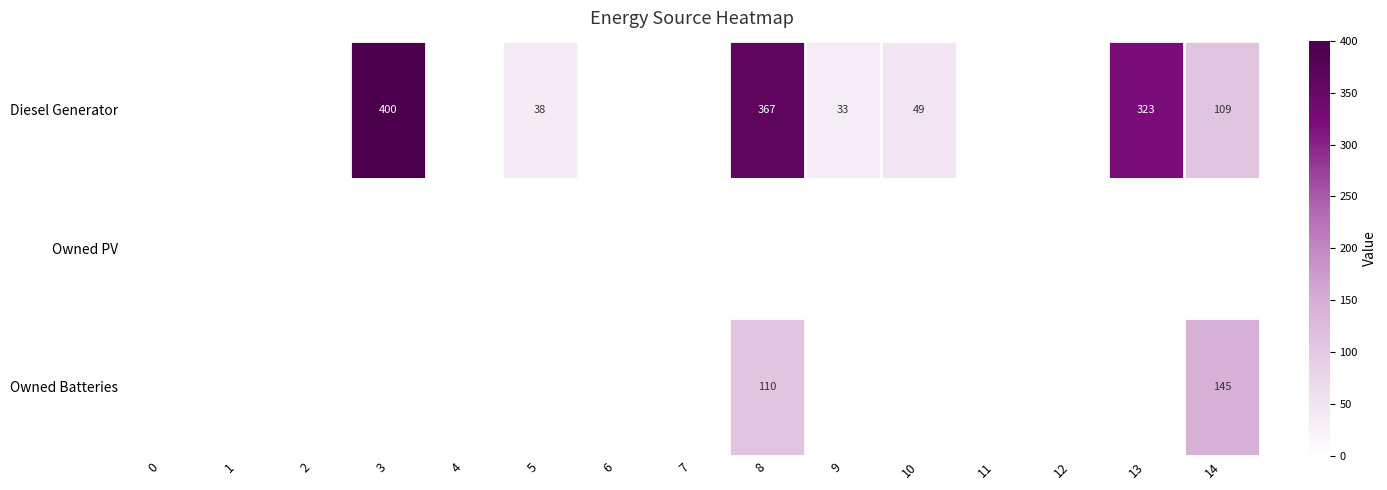

The Diesel Generator series shows 400 at 3. True or false?

True